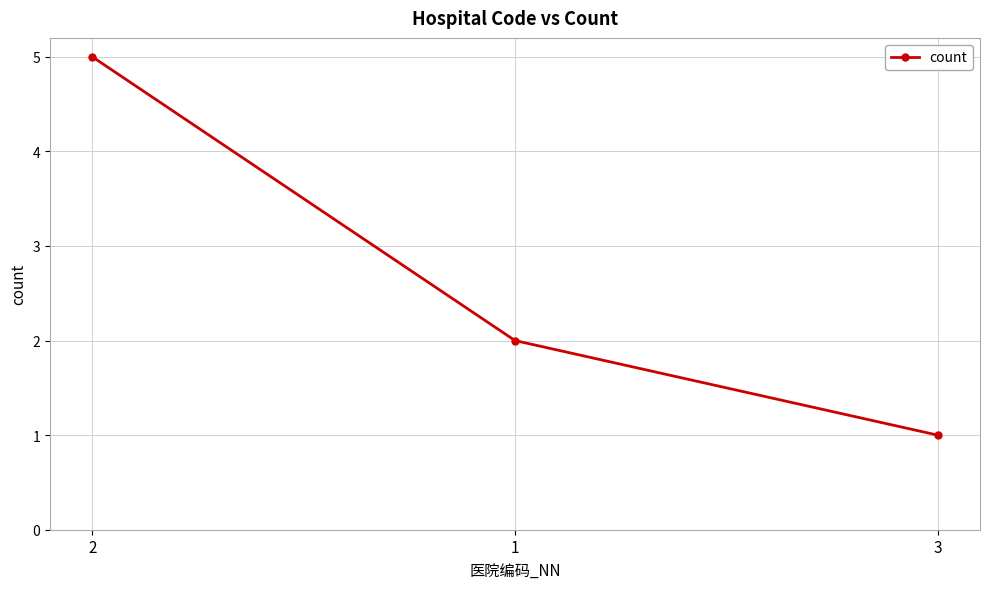

List the labels in order of value, largest first.

2, 1, 3